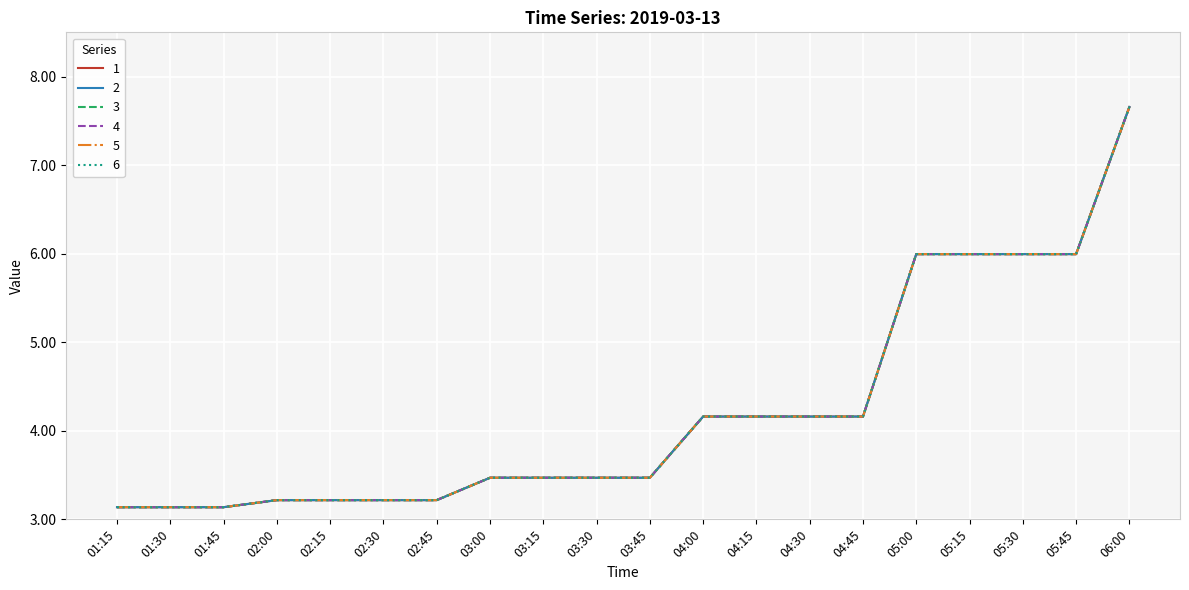

Which series has the largest range (max minus min)?

1